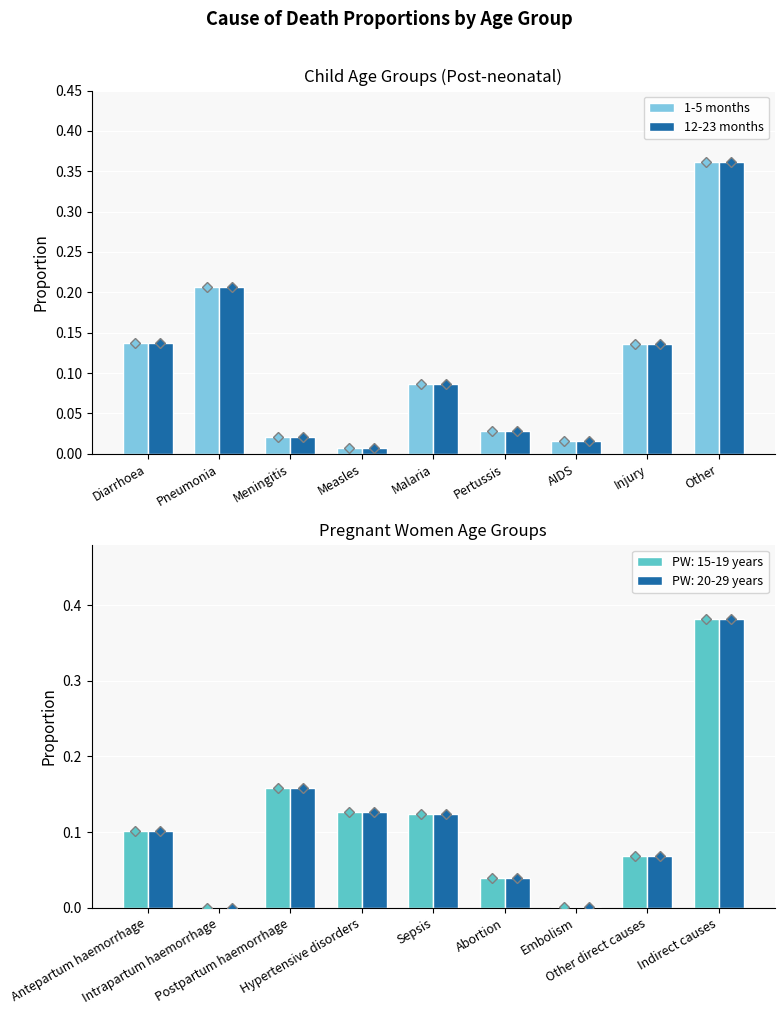

What is the difference between the 1-5 months values at Diarrhoea and Measles?

0.1